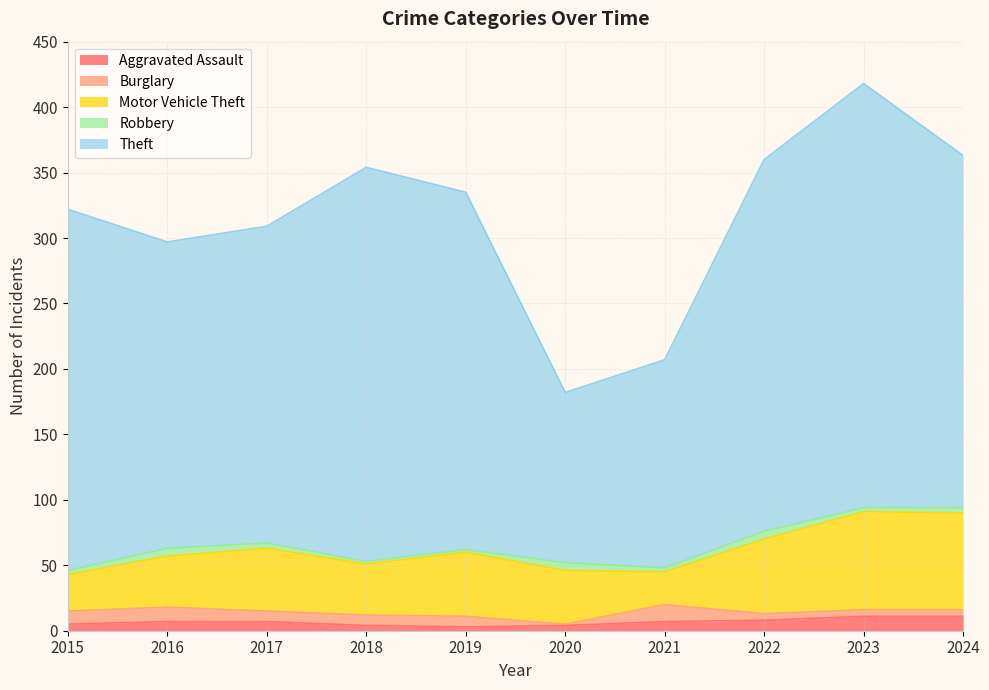

What is the greatest value displayed?

324